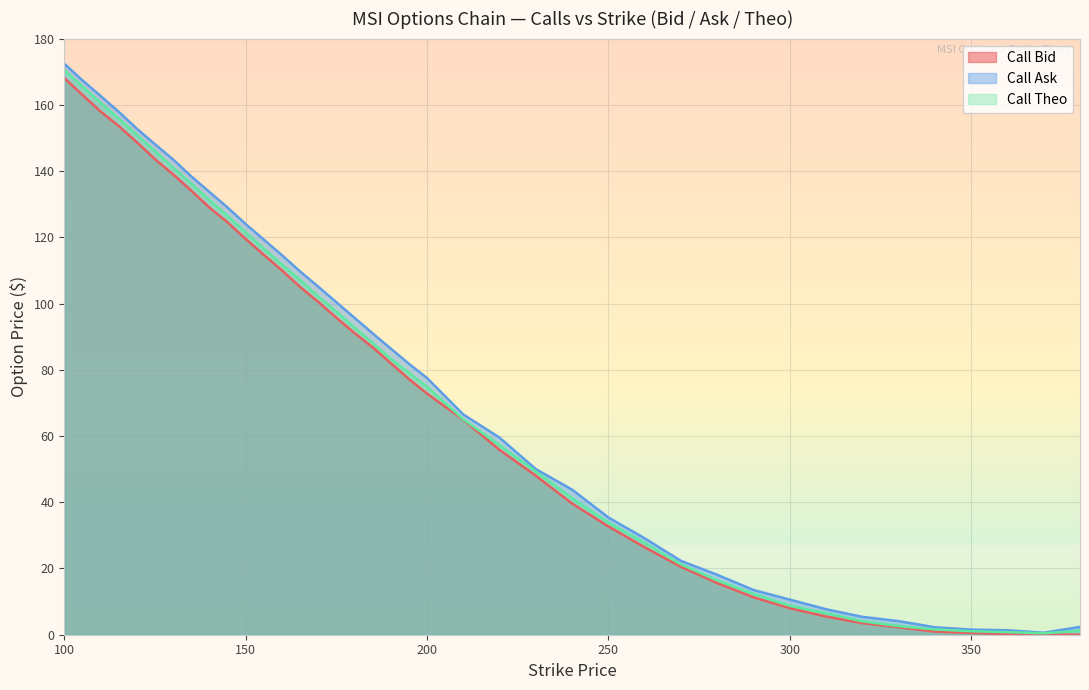

Which series changed the most between 115 and 120?

Call Ask